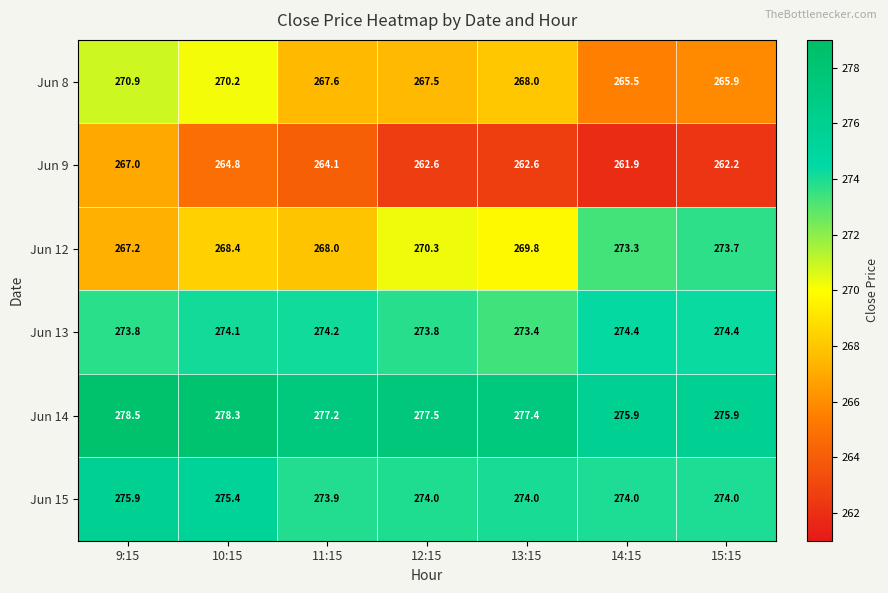

At which category does the chart reach its peak across all series?

9:15